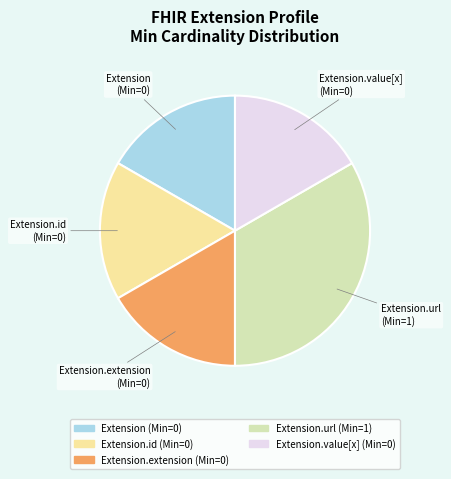

Is there any slice that represents more than half of the pie?

No